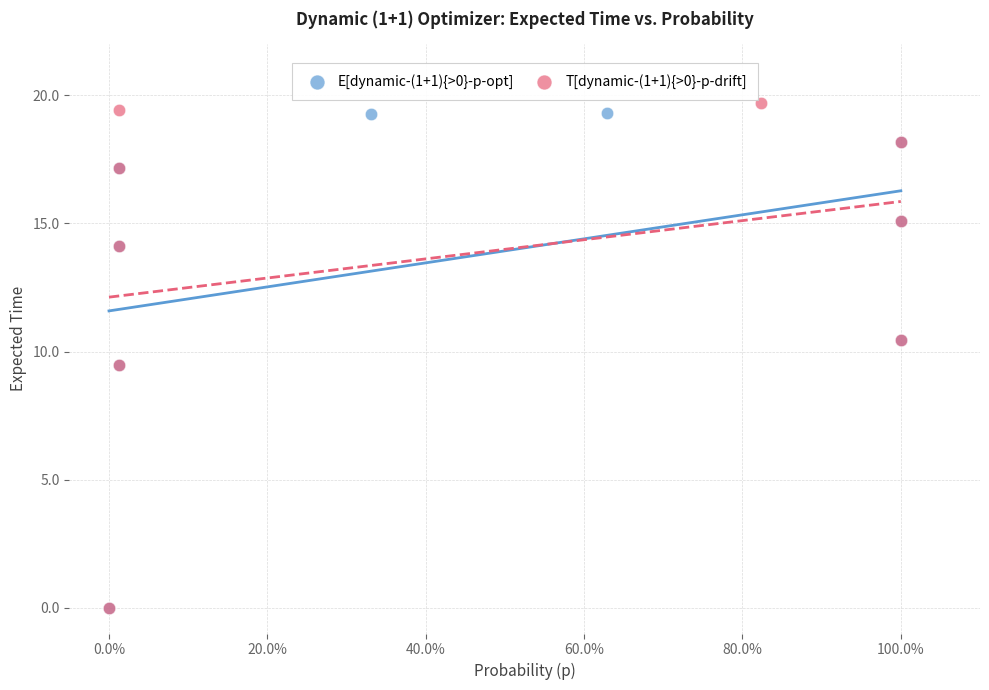

Which series has the widest spread of Y values?

T[dynamic-(1+1){>0}-p-drift]